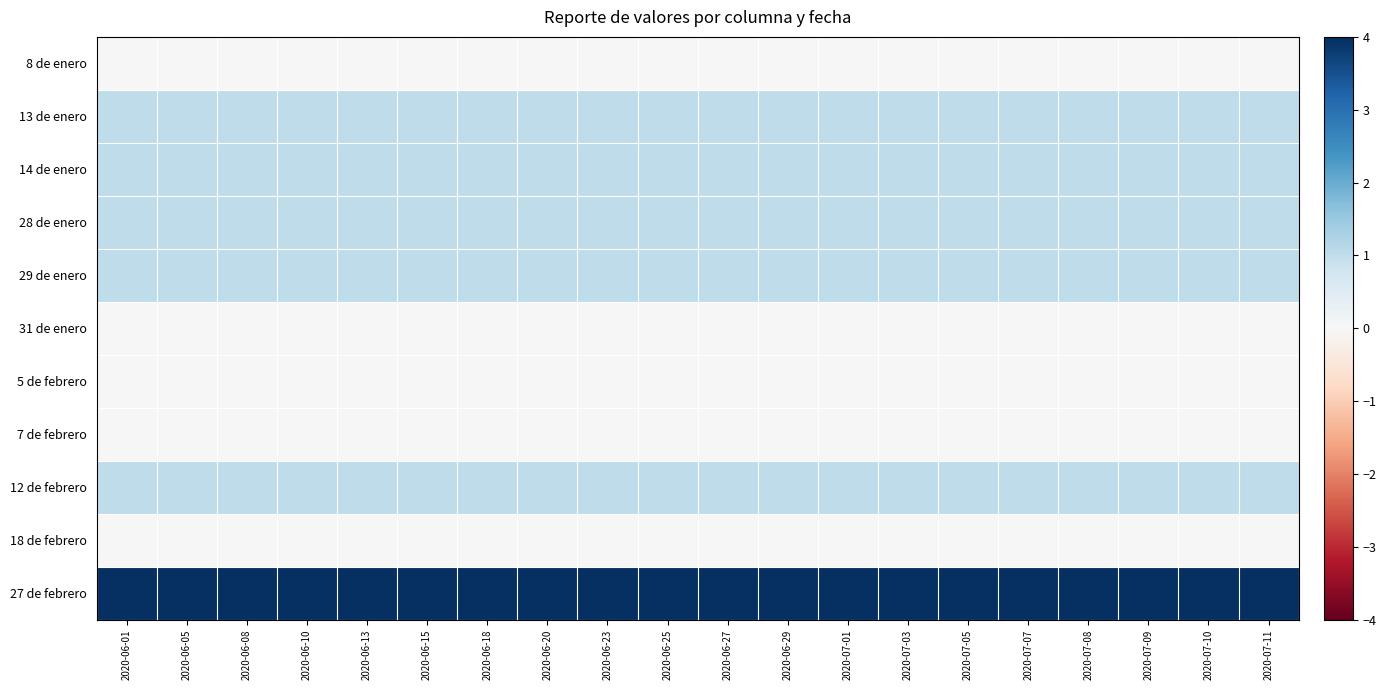

Between 2020-06-01 and 2020-06-18, which series saw the biggest shift?

8 de enero